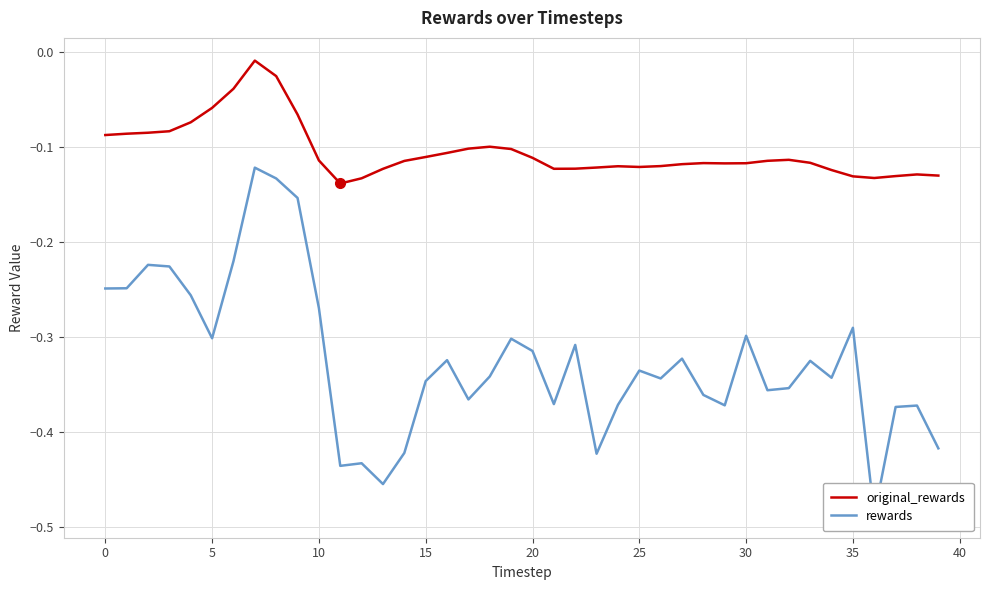

What are all the series names shown in the legend?

original_rewards, rewards